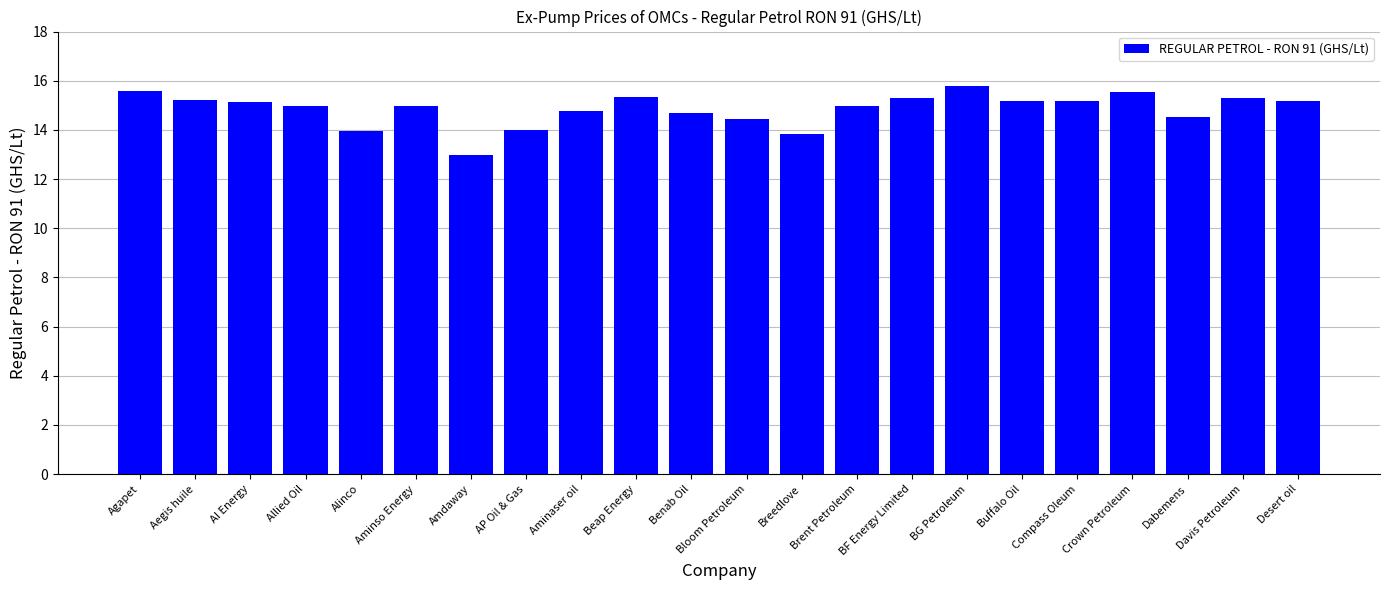

What is the label of the 12th bar from the left?

Bloom Petroleum